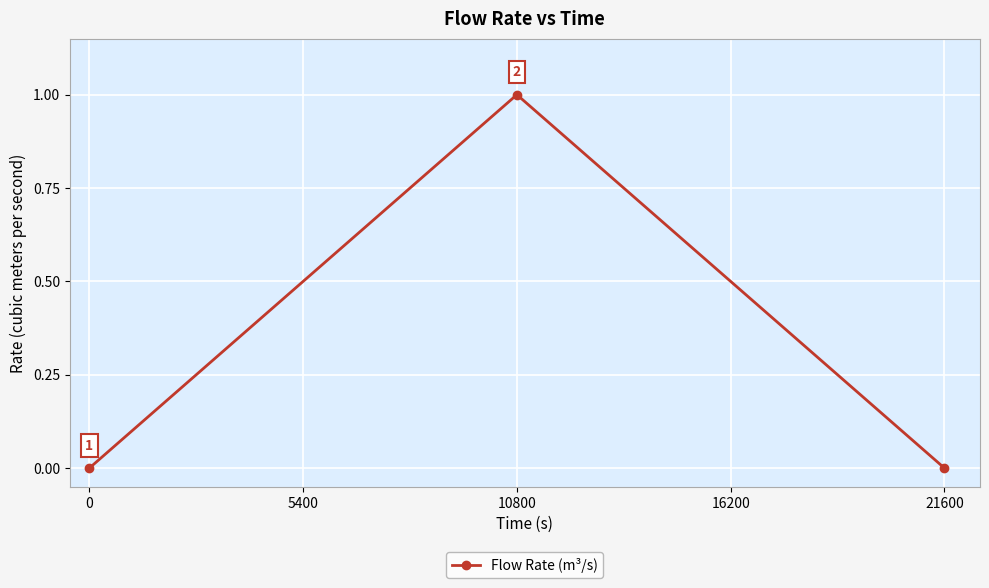

How many values are between 0 and 1?

3